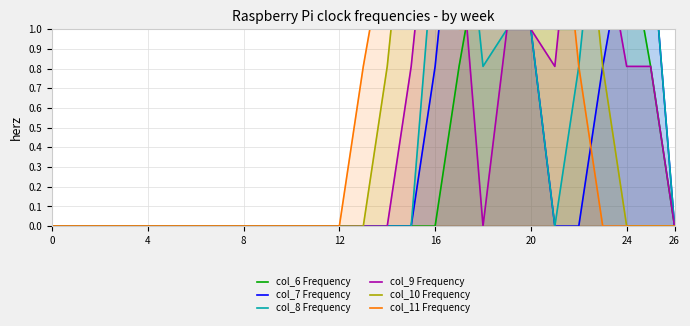

At which category does col_11 Frequency reach its first local peak?

19